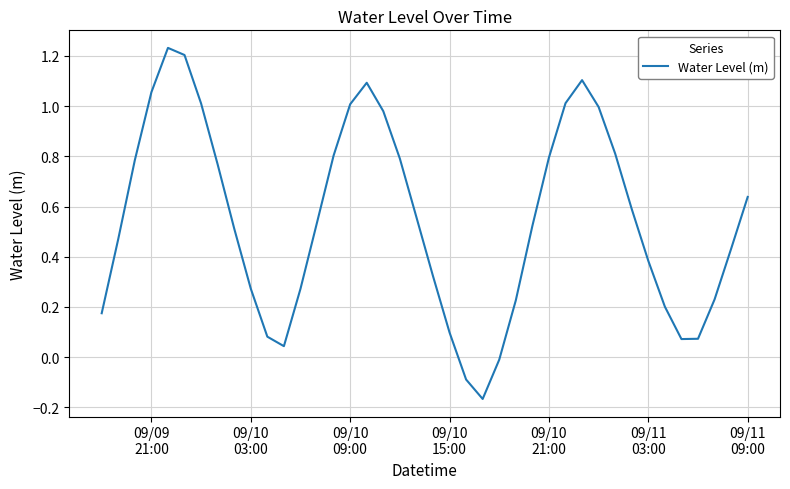

What is the sum of all values?

21.9